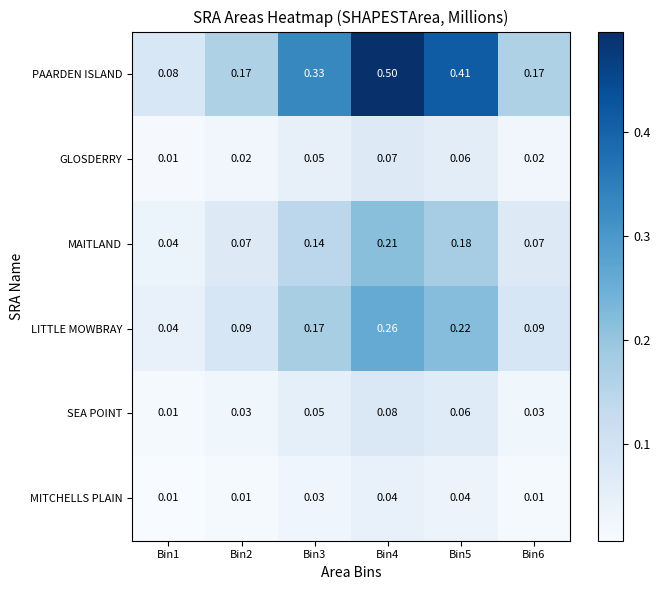

At Bin4, list the series in order from largest to smallest.

PAARDEN ISLAND, LITTLE MOWBRAY, MAITLAND, SEA POINT, GLOSDERRY, MITCHELLS PLAIN